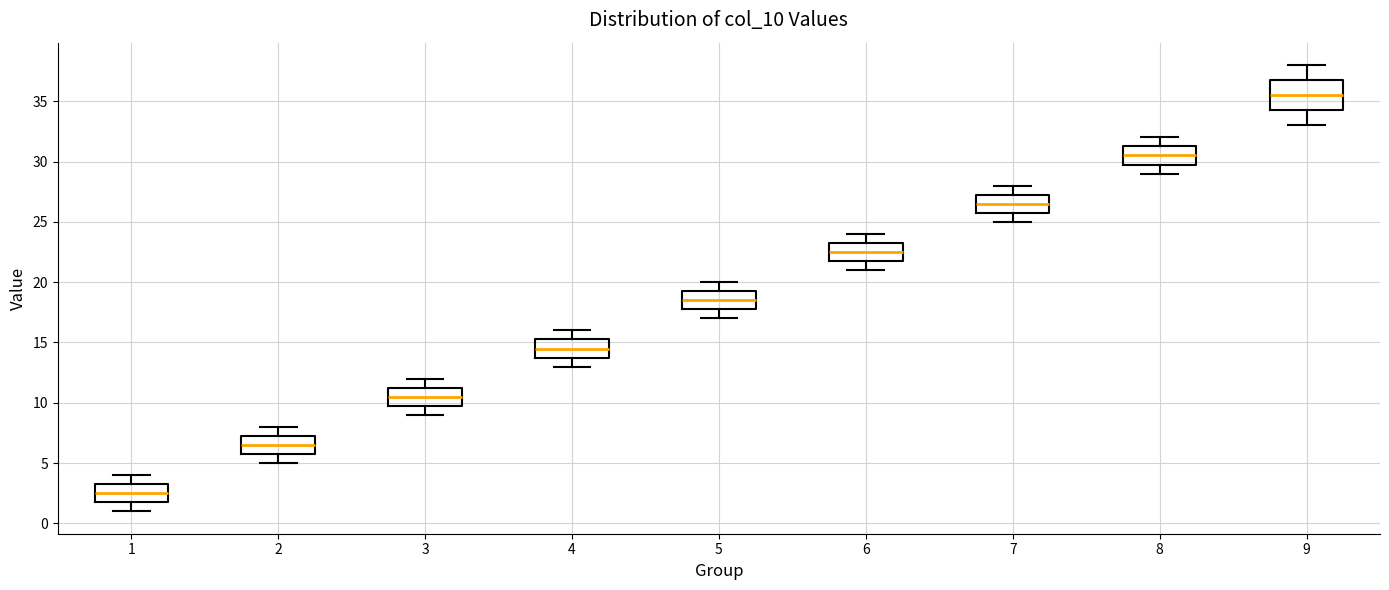

Reading left to right, transcribe this box plot: for each box, give where its median line is, the range the box spans, and where its two whiskers end, as read against the y-axis. The values are not printed on the chart, so give them approximately, as read against the axis.

1: median 2.5, box 2.0 to 3.5, whiskers 1.0 to 4.0
2: median 6.5, box 6.0 to 7.5, whiskers 5.0 to 8.0
3: median 10.5, box 10.0 to 11.5, whiskers 9.0 to 12.0
4: median 14.5, box 14.0 to 15.5, whiskers 13.0 to 16.0
5: median 18.5, box 18.0 to 19.5, whiskers 17.0 to 20.0
6: median 22.5, box 22.0 to 23.5, whiskers 21.0 to 24.0
7: median 26.5, box 26.0 to 27.5, whiskers 25.0 to 28.0
8: median 30.5, box 30.0 to 31.5, whiskers 29.0 to 32.0
9: median 35.5, box 34.5 to 37.0, whiskers 33.0 to 38.0